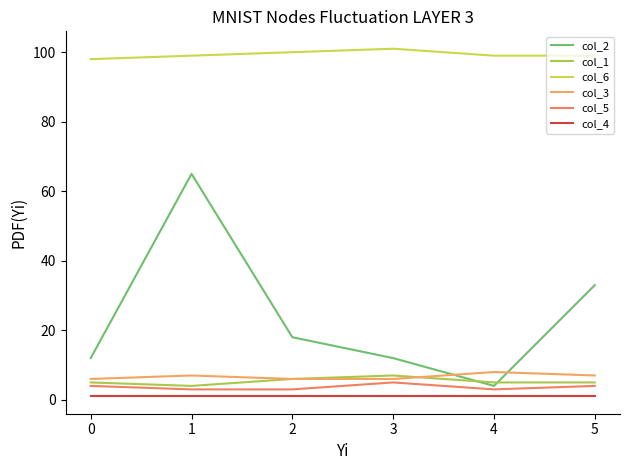

How many lines are shown in the chart?

6